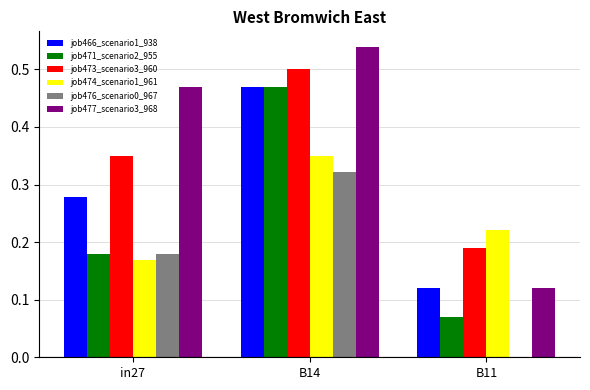

The value of job476_scenario0_967 at B11 is 0.0. True or false?

True